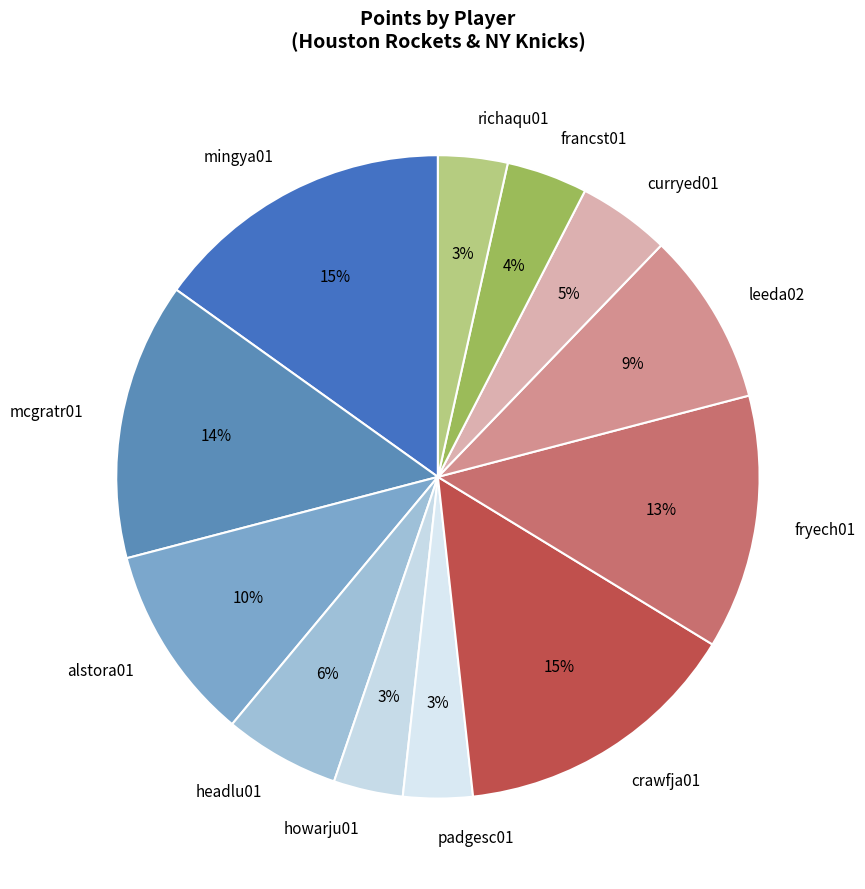

To the nearest percent, what percentage of the pie is alstora01?

10%